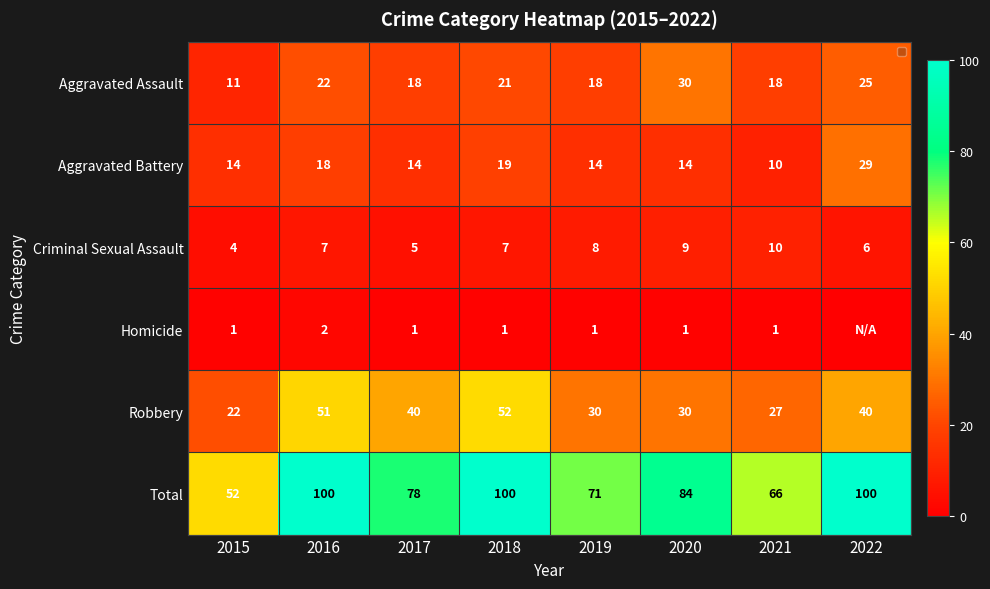

How many values in the Criminal Sexual Assault series are below 7?

3